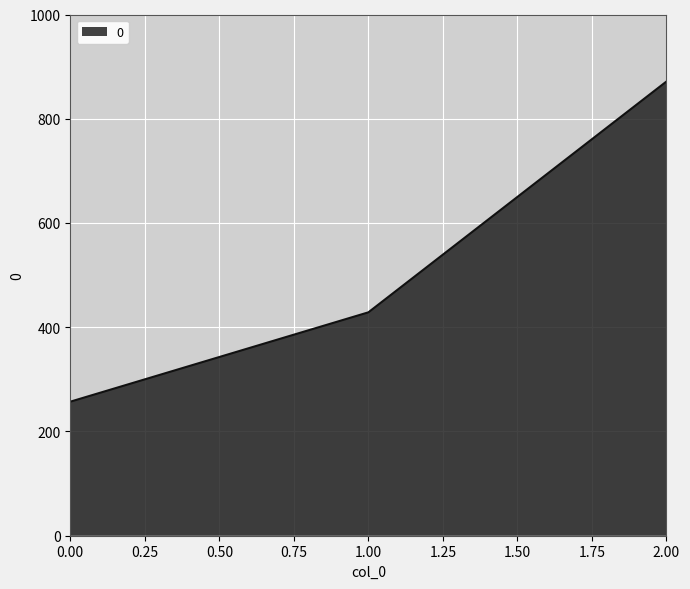

What is the minimum value shown in the chart?

257.1